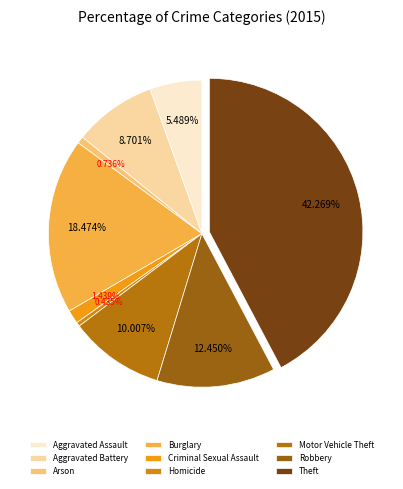

To the nearest percent, what percentage of the pie is Burglary?

18%